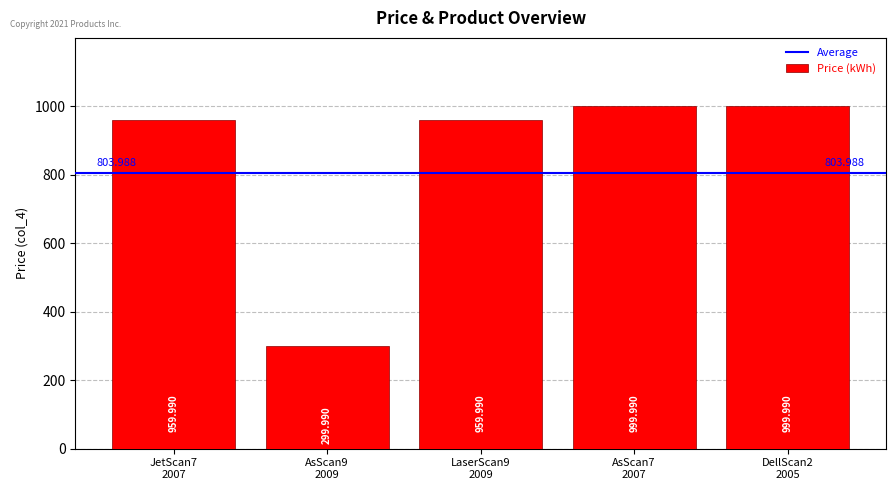

What is the average value?

844.0